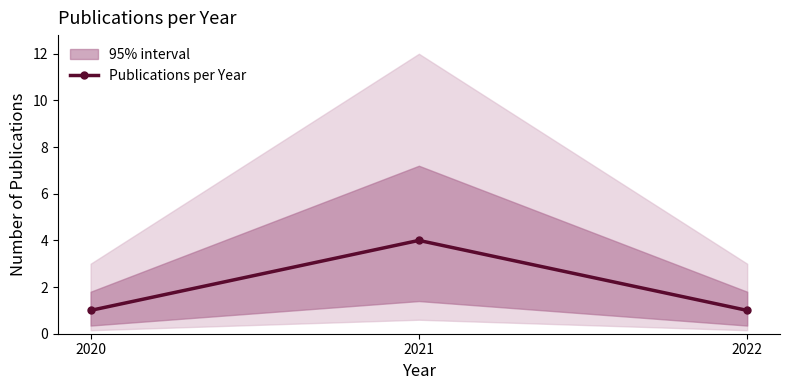

Rank the categories by value from lowest to highest.

2020, 2022, 2021